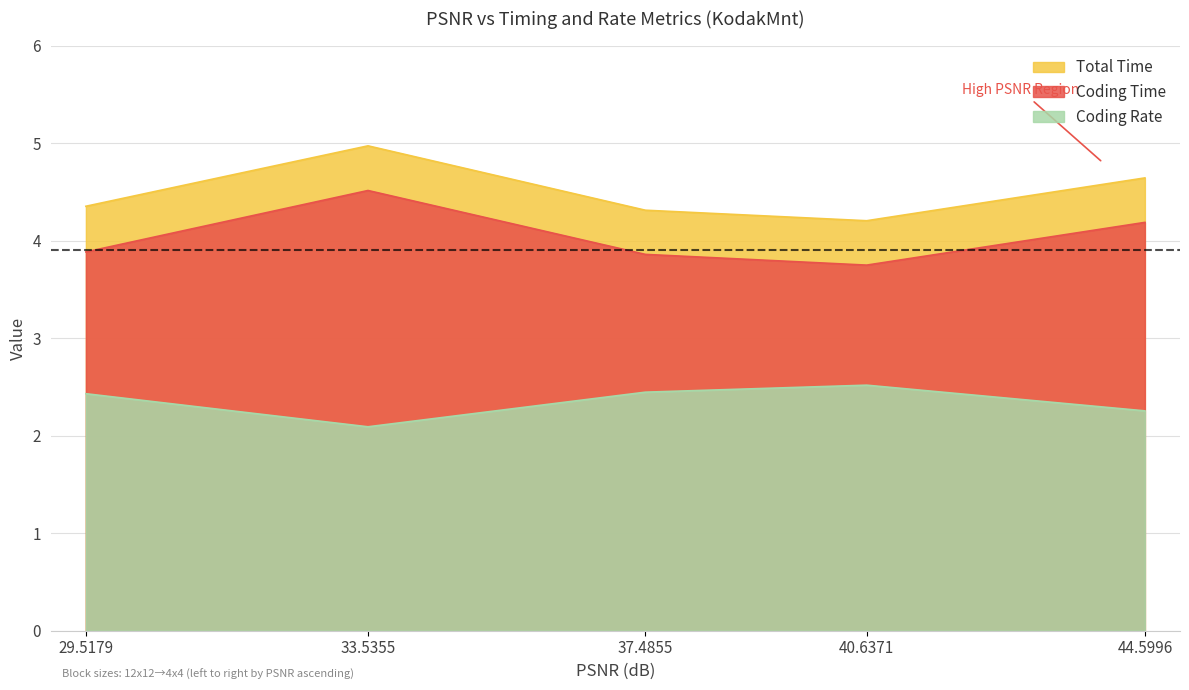

Reading left to right, transcribe all the data shown in this chart.

Total Time: 44.5996=4.6	40.6371=4.2	37.4855=4.3	33.5355=5.0	29.5179=4.4
Coding Time: 44.5996=4.2	40.6371=3.7	37.4855=3.9	33.5355=4.5	29.5179=3.9
Coding Rate: 44.5996=2.3	40.6371=2.5	37.4855=2.4	33.5355=2.1	29.5179=2.4